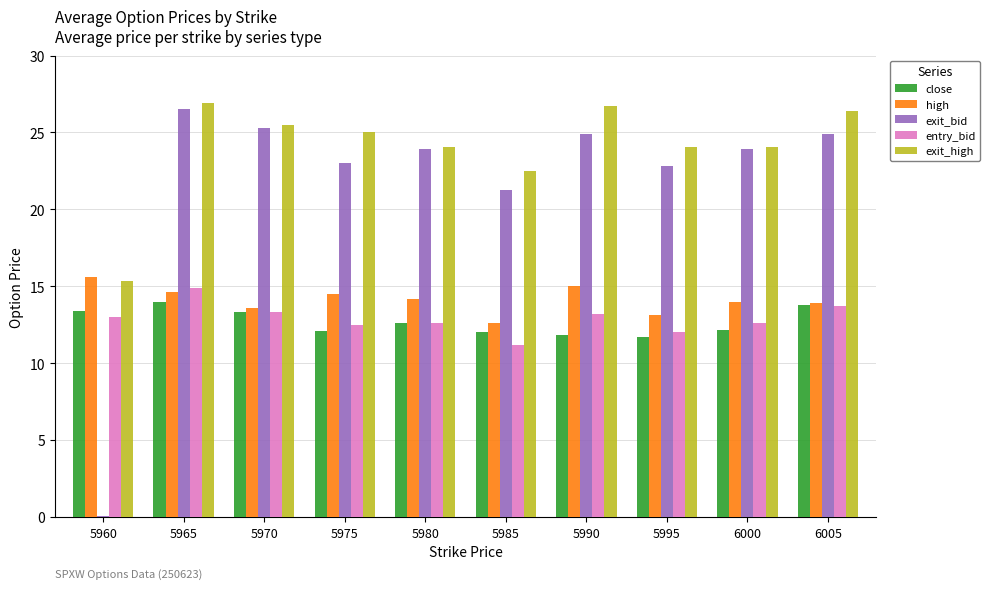

Which series changed the most between 5985 and 6005?

exit_high